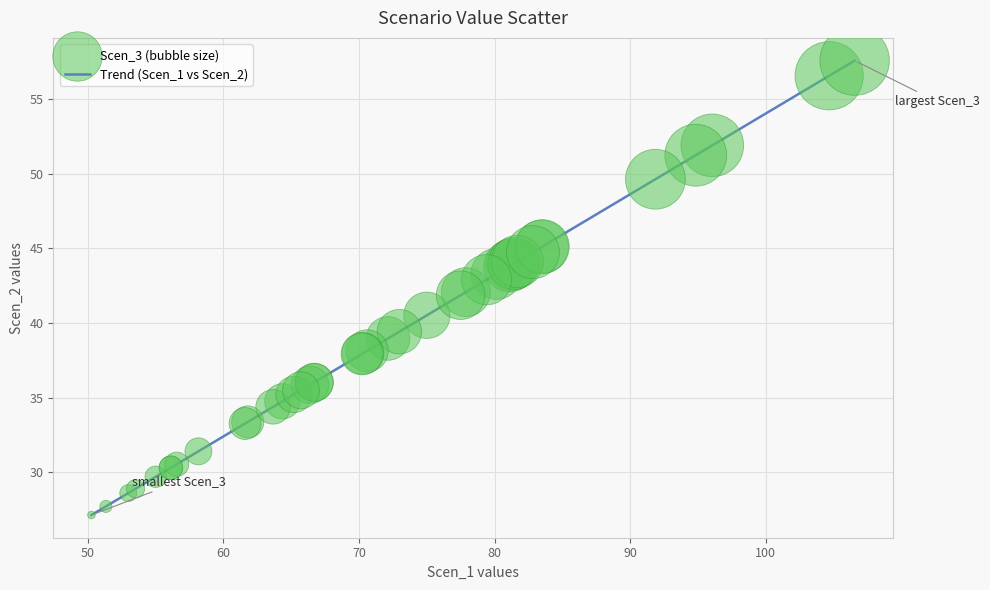

What is the difference between the maximum and minimum values?

30.4